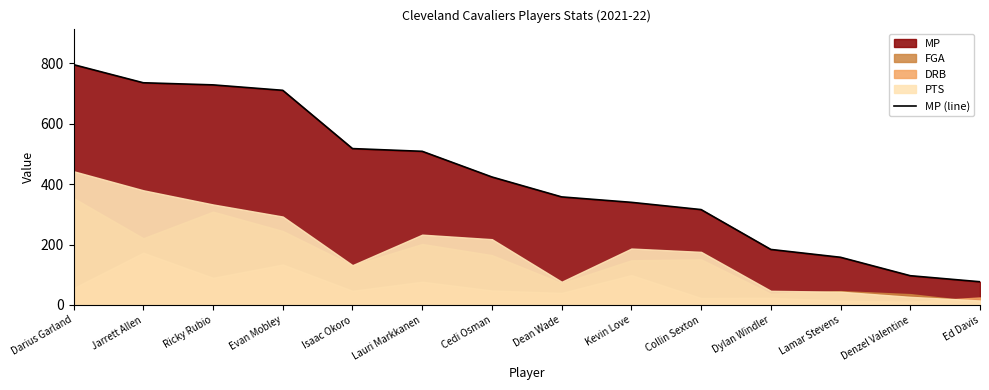

What is the label of the 1st point from the right?

Ed Davis